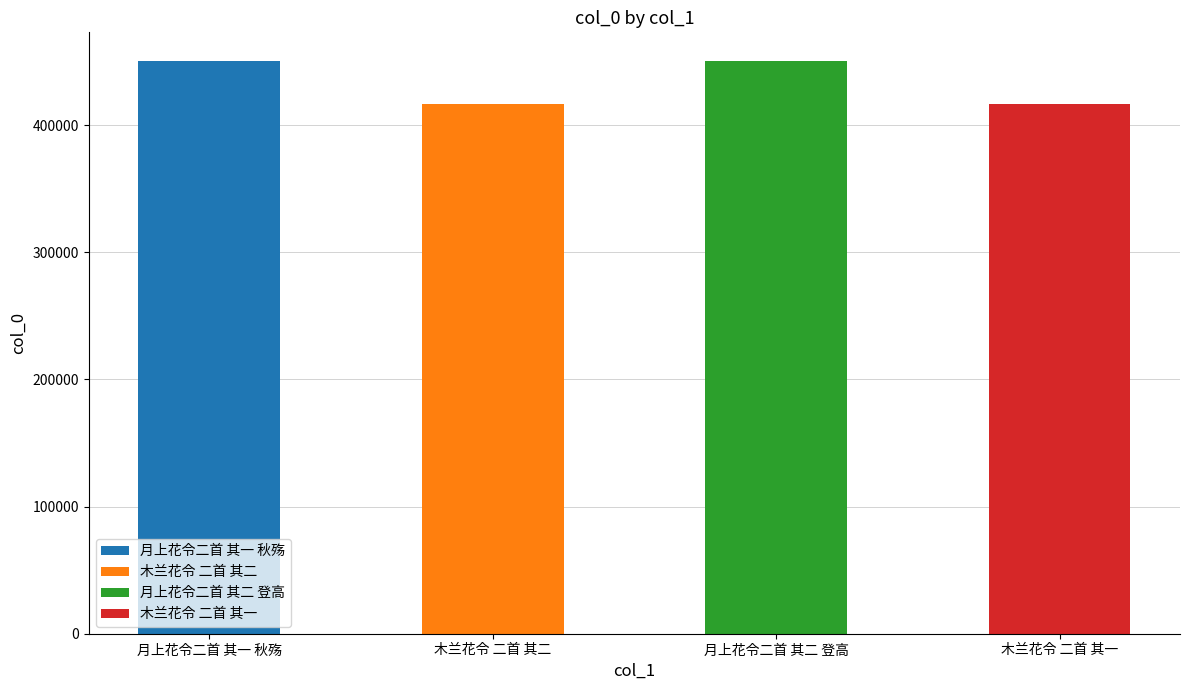

What is the change in value from 月上花令二首 其一 秋殇 to 木兰花令 二首 其一?

-33527